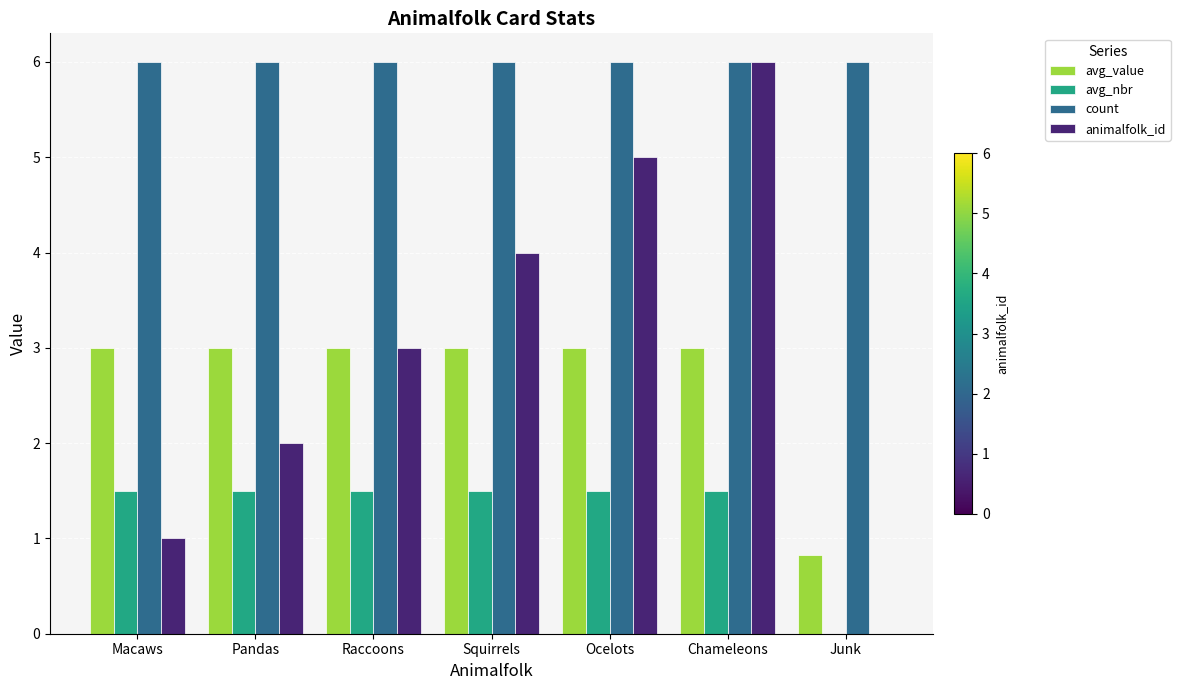

True or false: avg_nbr has a value of 0.8 at Squirrels.

False